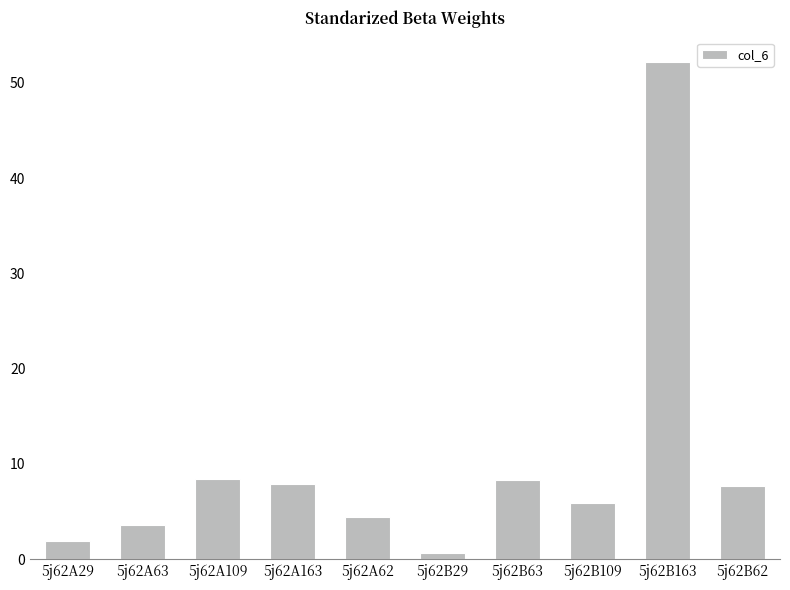

The value at 5j62B62 is 7.7. True or false?

True